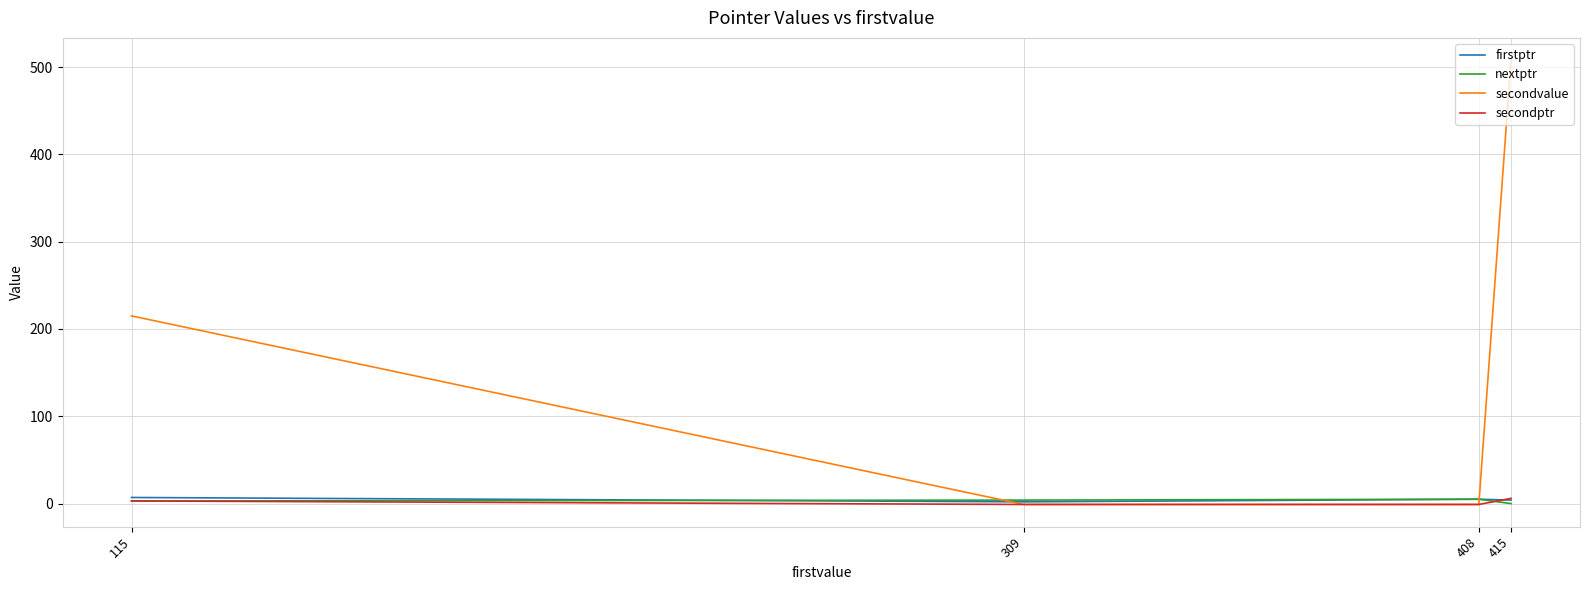

What are all the series names shown in the legend?

firstptr, nextptr, secondvalue, secondptr